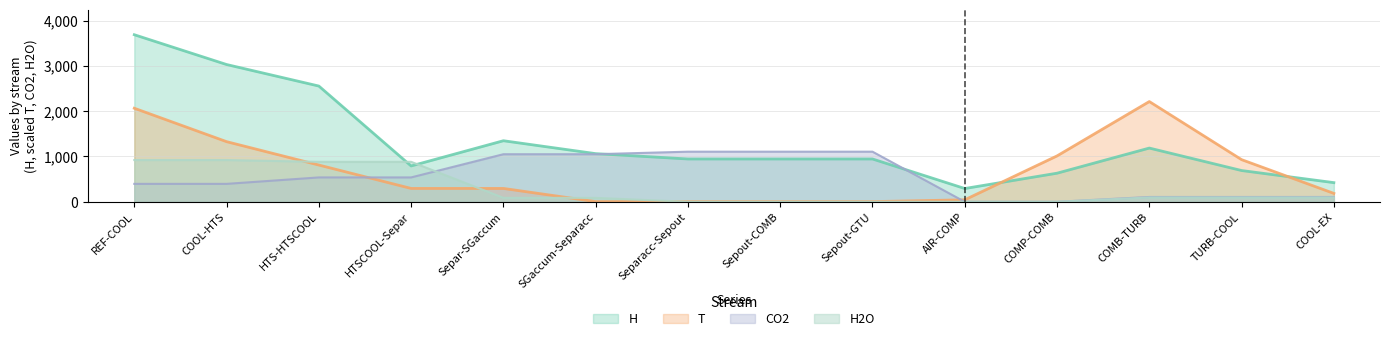

Is the value of H at AIR-COMP greater than the value of H2O at HTSCOOL-Separ?

No